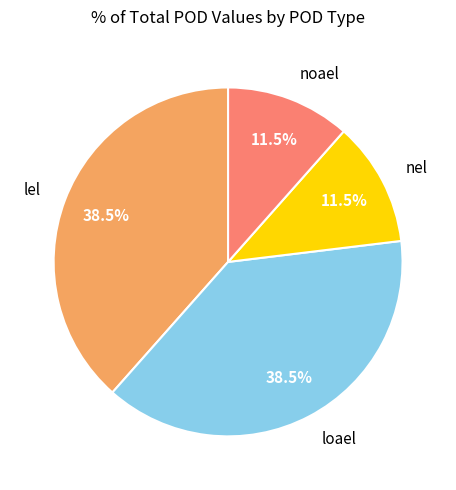

Is there any slice that represents more than half of the pie?

No